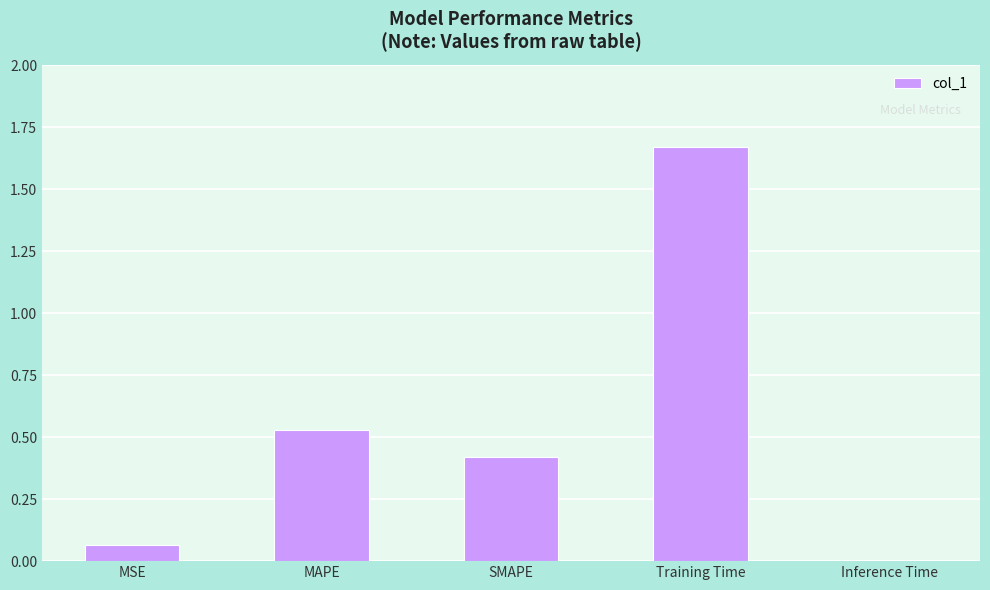

Which category has the lowest value across all series?

Inference Time